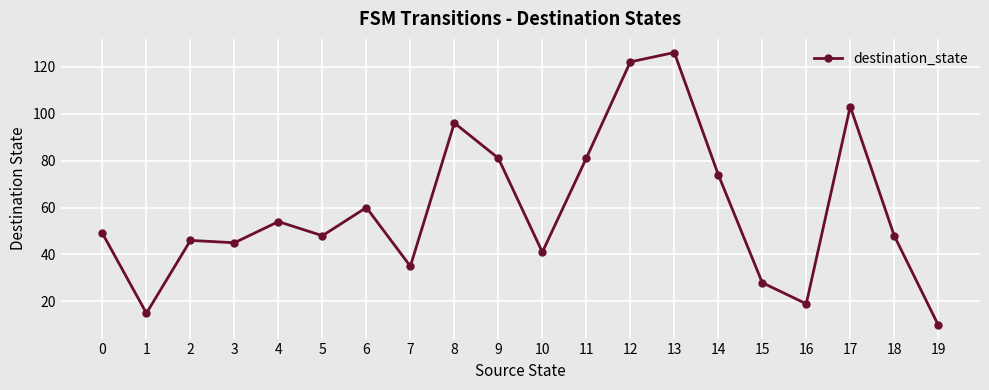

How many lines are shown in the chart?

1